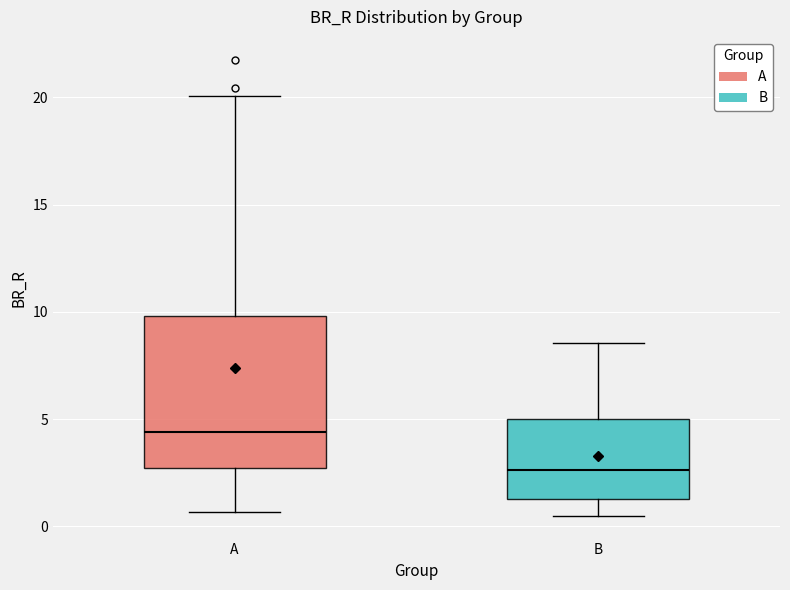

Where is the upper edge of the box for B on the y-axis? The values are not printed on the chart, so give them approximately, as read against the axis.

5.0